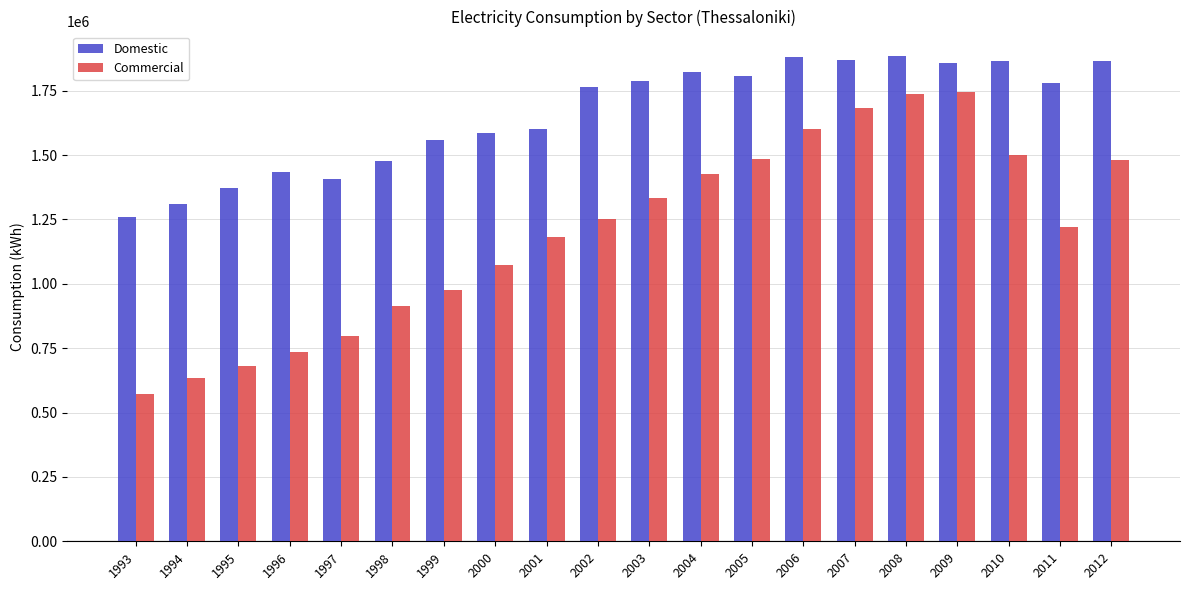

The value of Domestic at 2010 is 1864003. True or false?

True